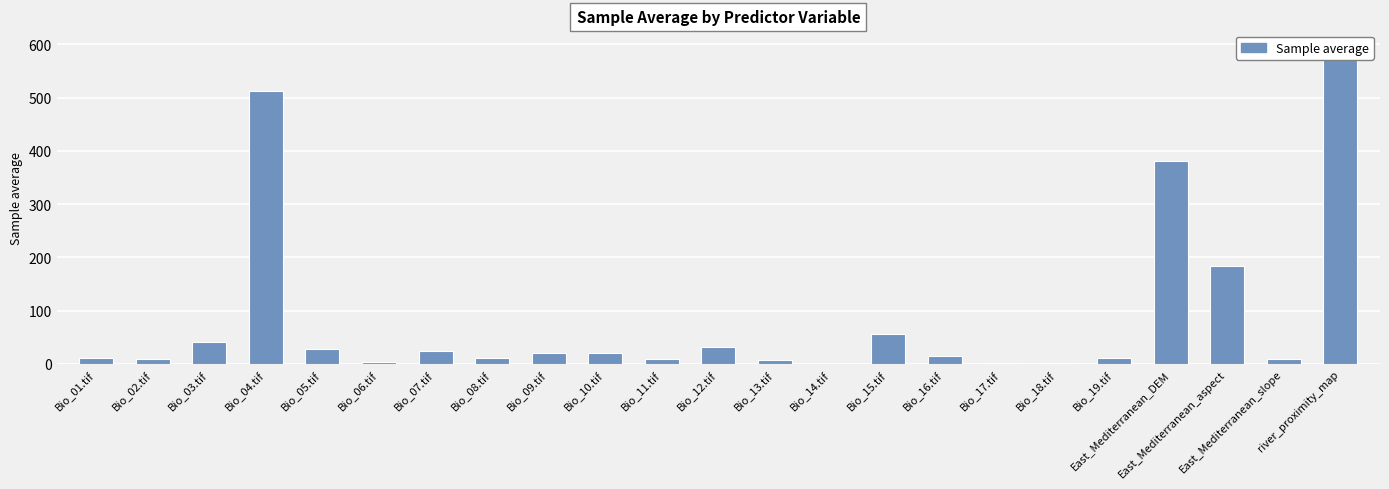

At which label does the data first exceed 14?

Bio_03.tif